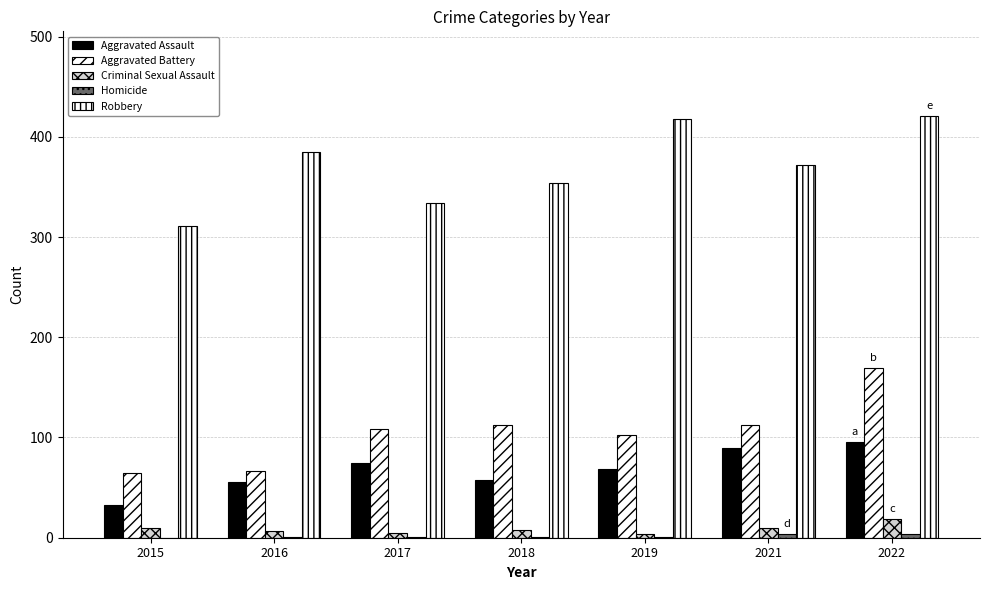

Which series has the largest total across all categories?

Robbery